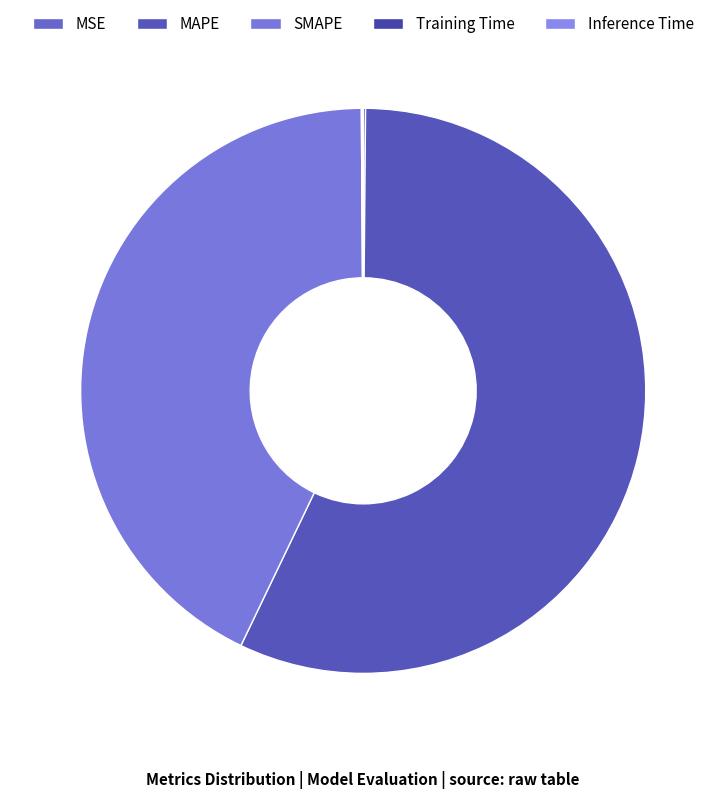

What is the change in value from MSE to Inference Time?

-0.1